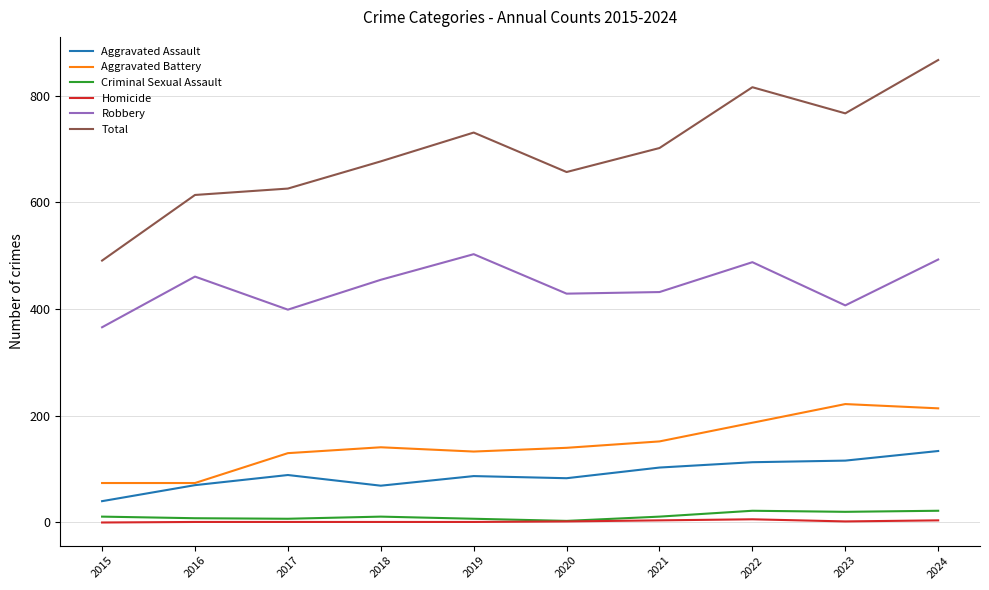

What is the total value across all series at 2021?

1404